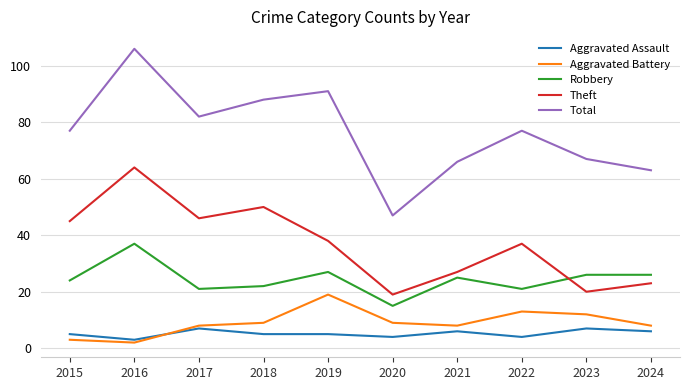

Which category has the highest value in the Theft series?

2016